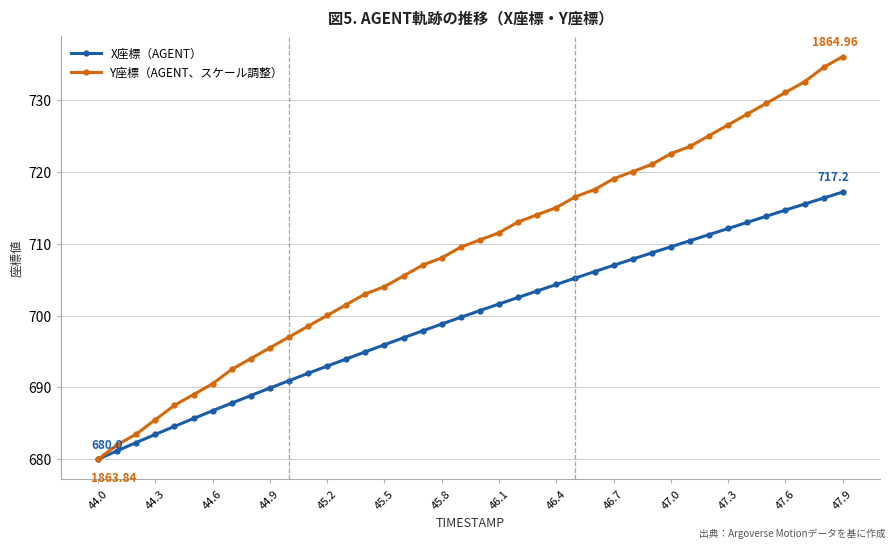

List the series in order of their overall mean, highest first.

Y座標（AGENT、スケール調整）, X座標（AGENT）